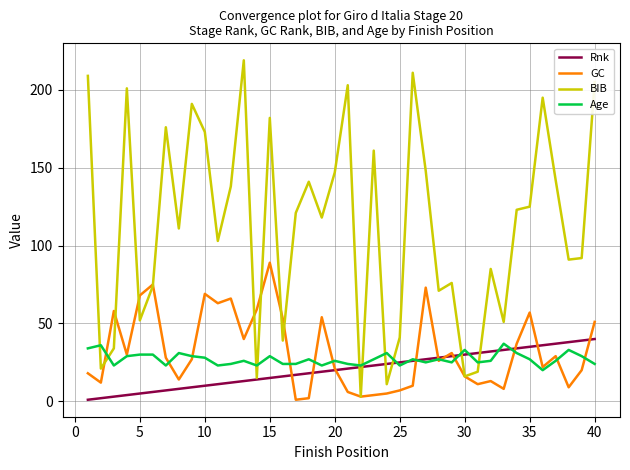

After their last crossing, which series has the higher values: BIB or Age?

BIB